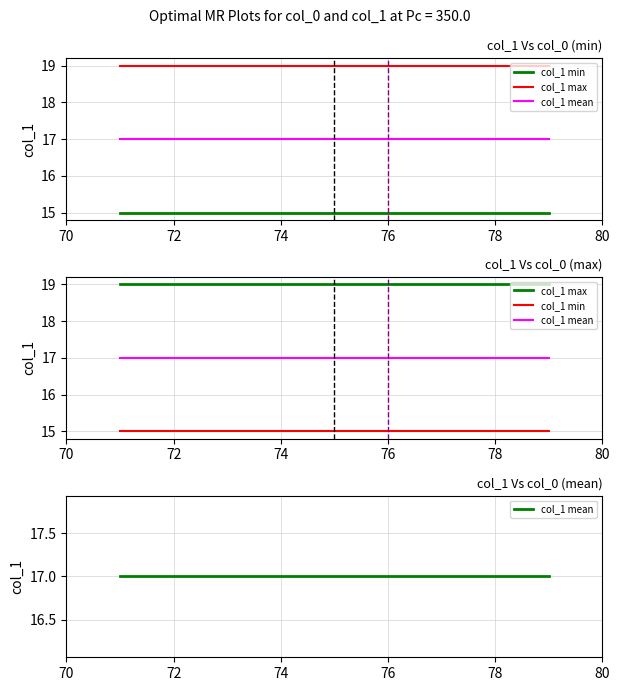

True or false: col_1 max and col_1 mean cross at least once.

False